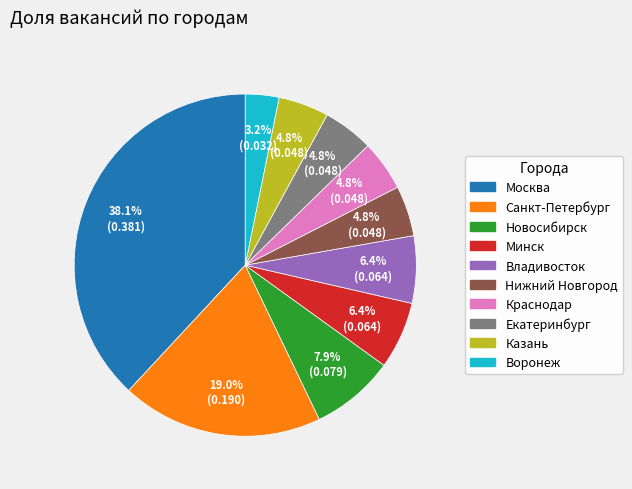

What is the largest slice in the pie chart?

Москва